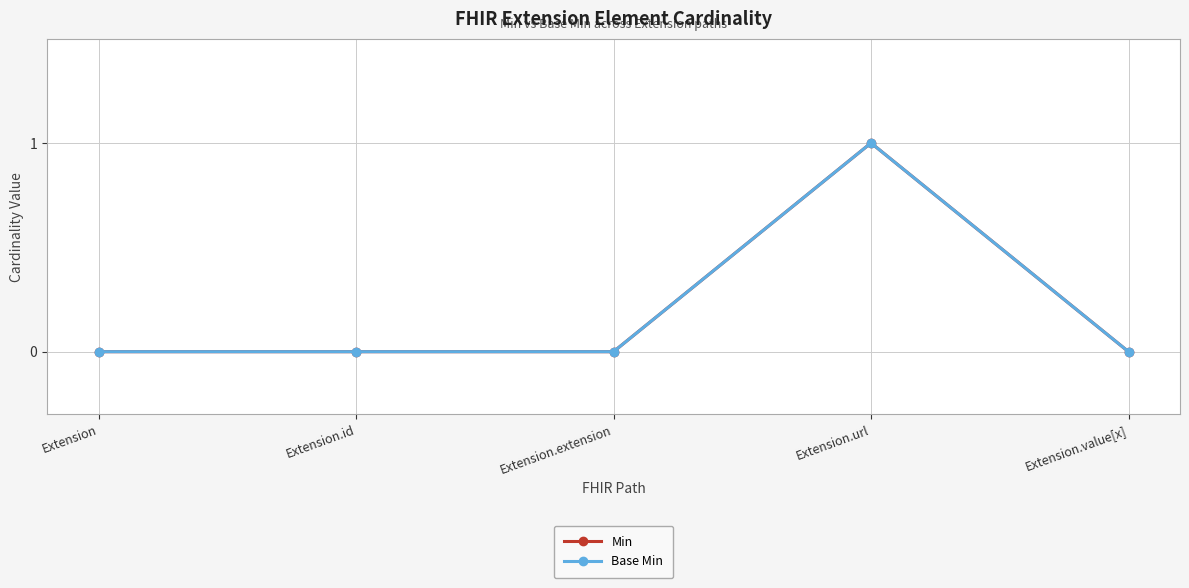

What is the difference between the Min values at Extension.url and Extension.extension?

1